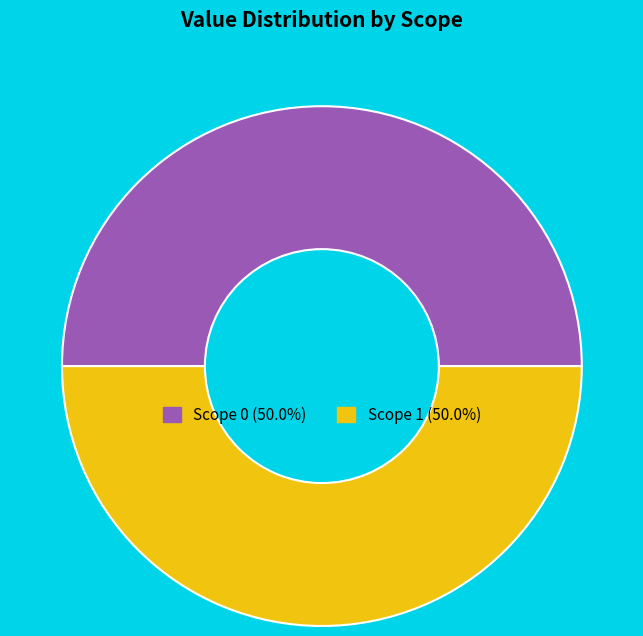

Do Scope 1 and Scope 0 together represent more than half of the pie?

Yes